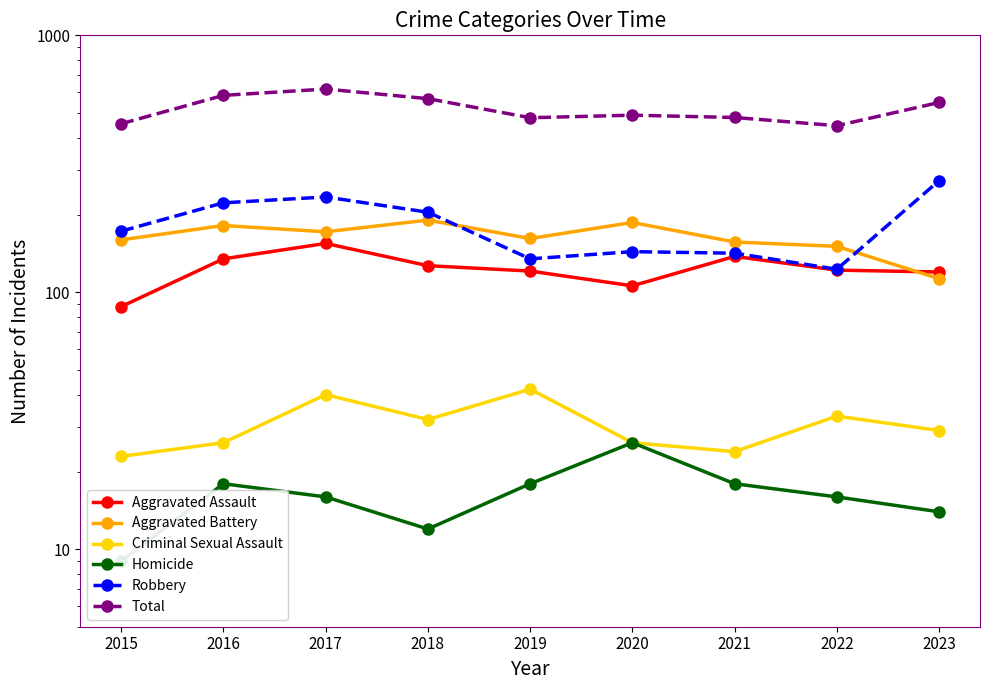

At which label does Aggravated Battery reach its peak?

2018